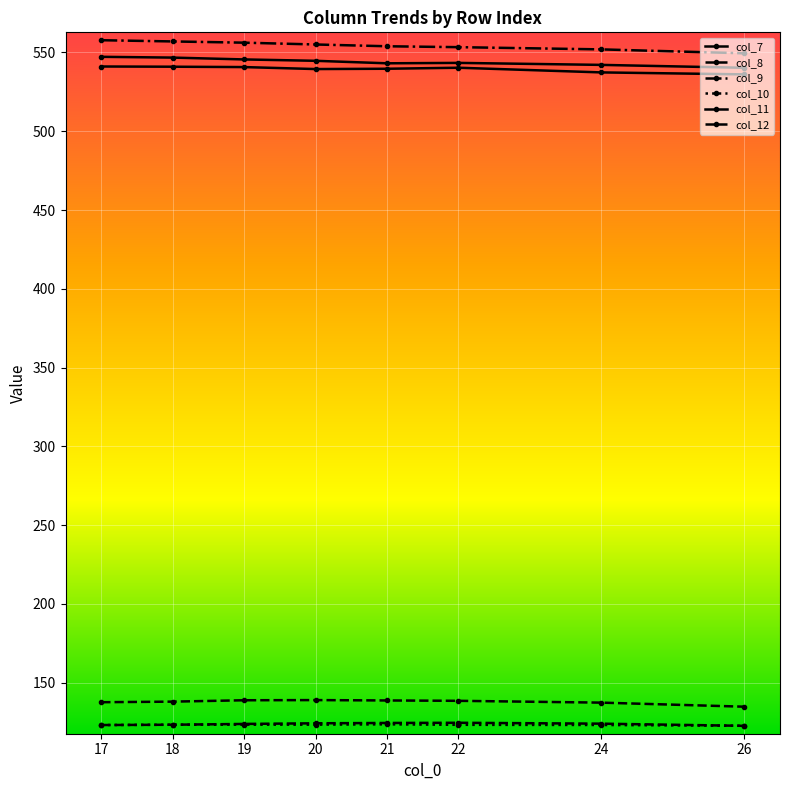

The col_7 series shows 828.8 at 20. True or false?

False